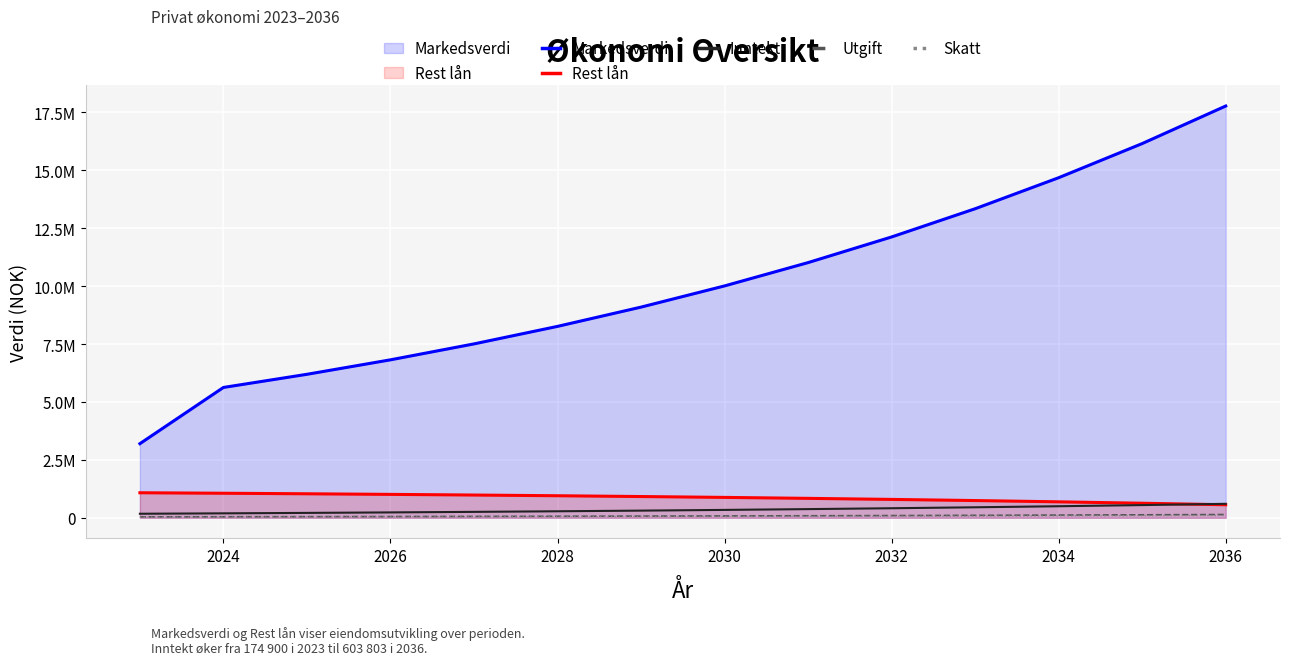

How many intersections are there between Inntekt and Rest lån?

1